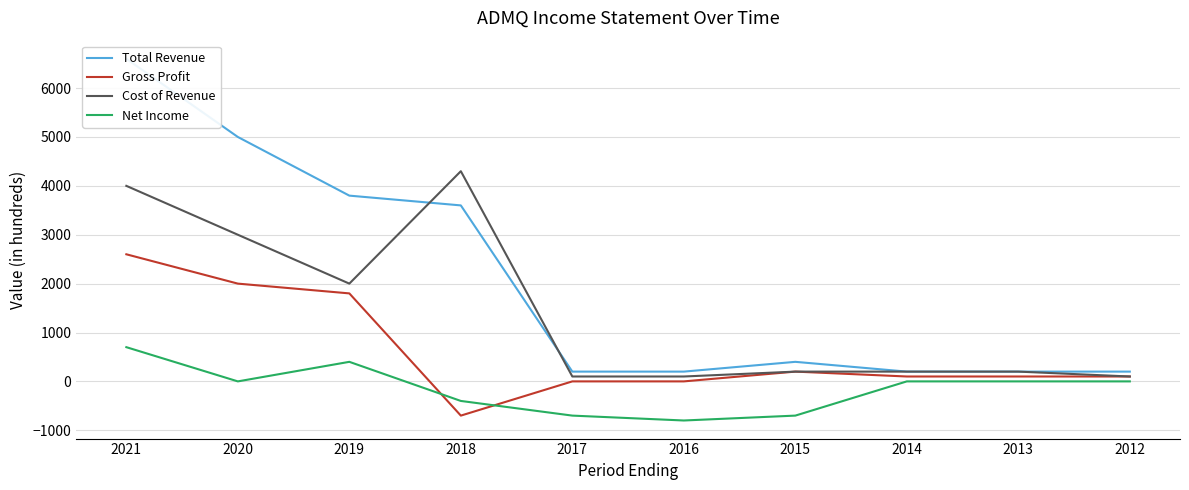

What is the value of the Total Revenue point at the 7th from the left?

400